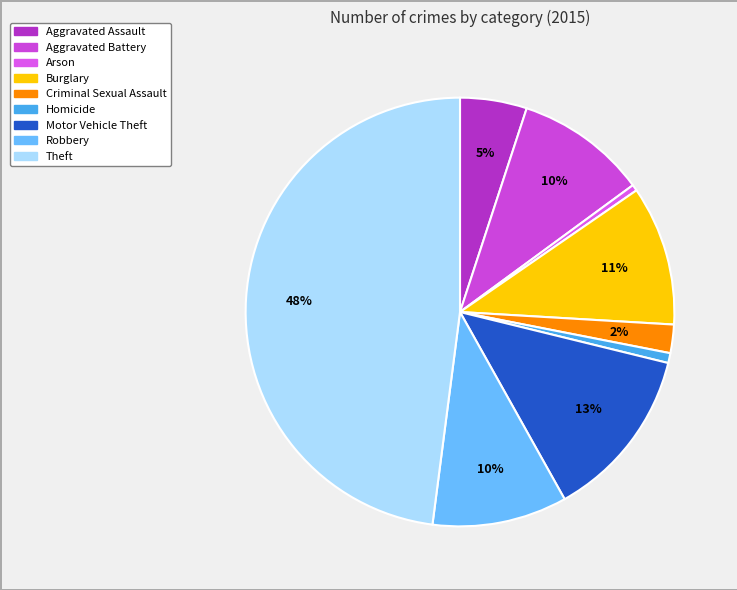

Count the number of slices in the pie.

9